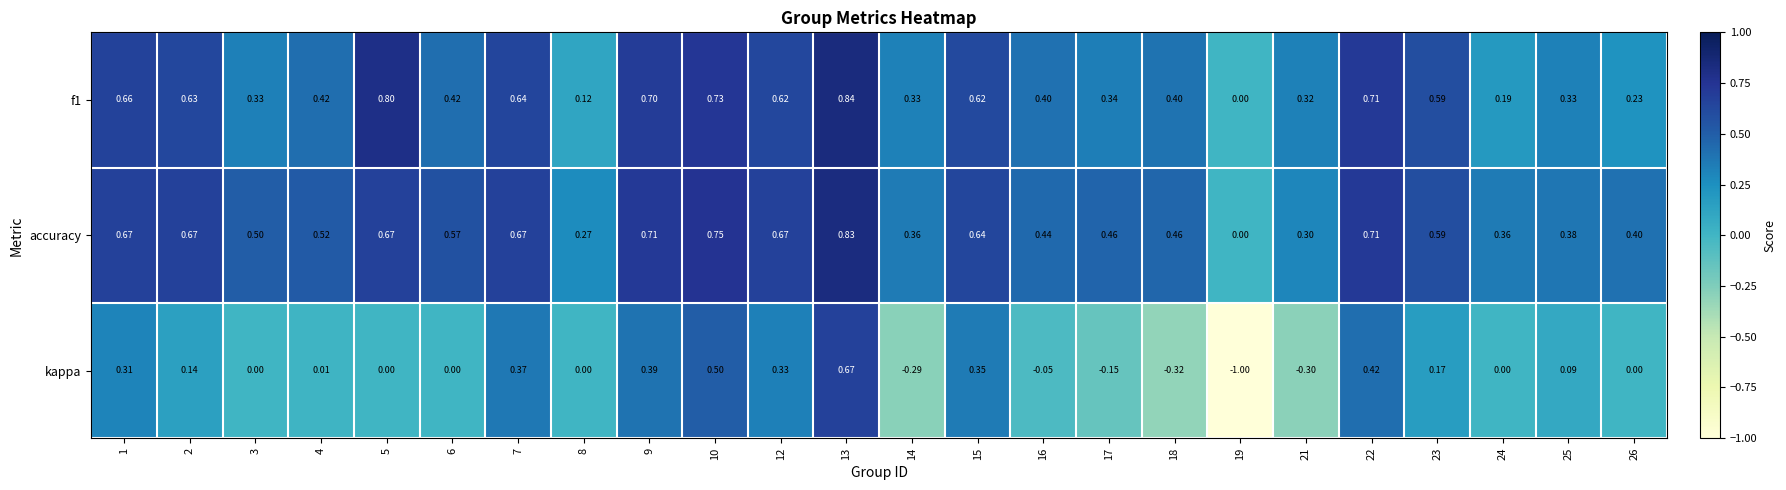

Is the value of kappa at 12 greater than the value of f1 at 23?

No